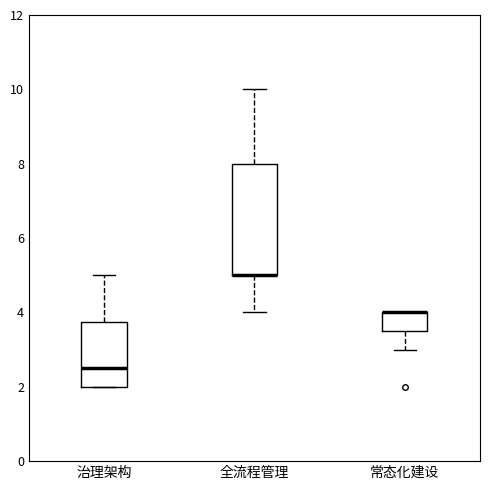

Comparing the boxes themselves (not the whiskers), which one is the tallest?

全流程管理